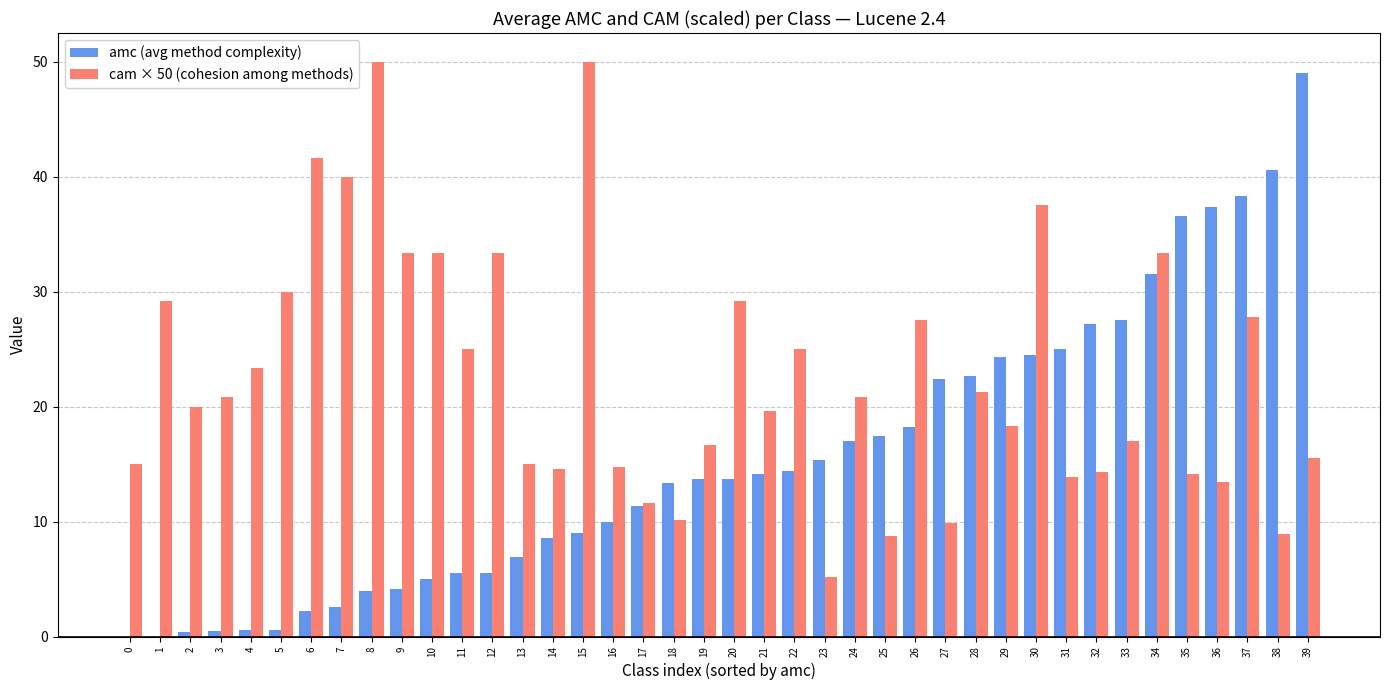

Between 1 and 36, which series saw the biggest shift?

amc (avg method complexity)